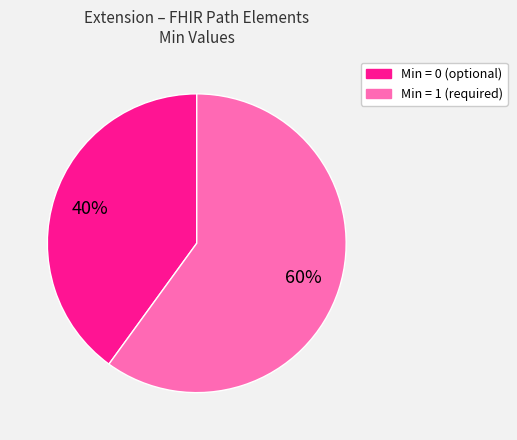

Does any single category account for the majority?

Yes